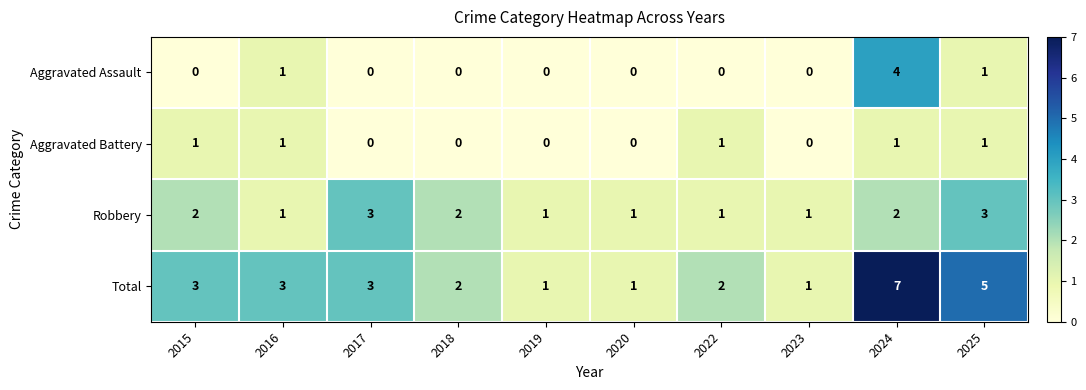

True or false: Robbery has a value of 1 at 2023.

True